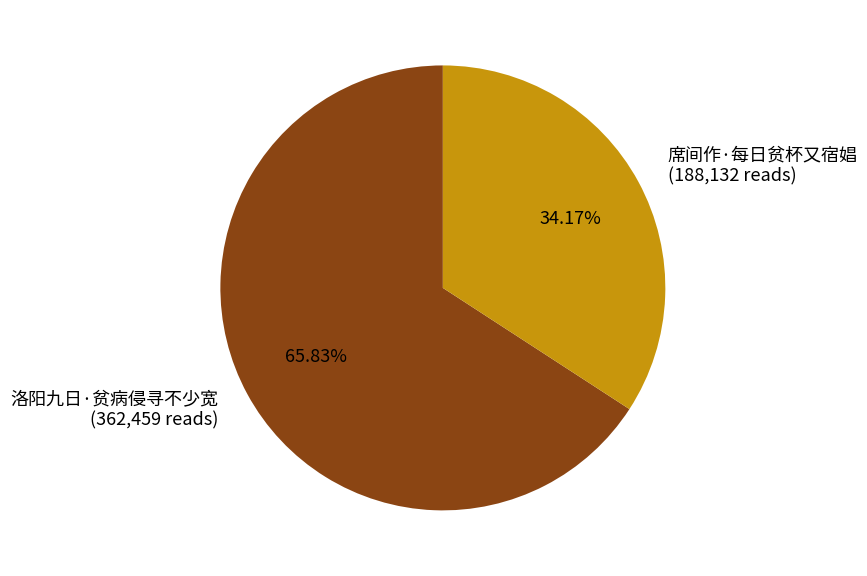

Approximately how many times larger is the value at 席间作·每日贫杯又宿娼 compared to 洛阳九日·贫病侵寻不少宽?

0.5